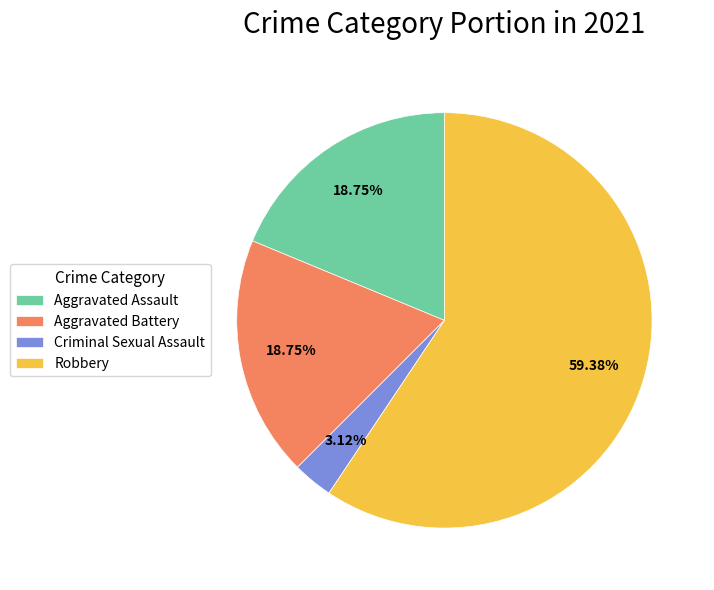

To the nearest percent, what is the difference between the Aggravated Battery and Robbery slice percentages?

41%